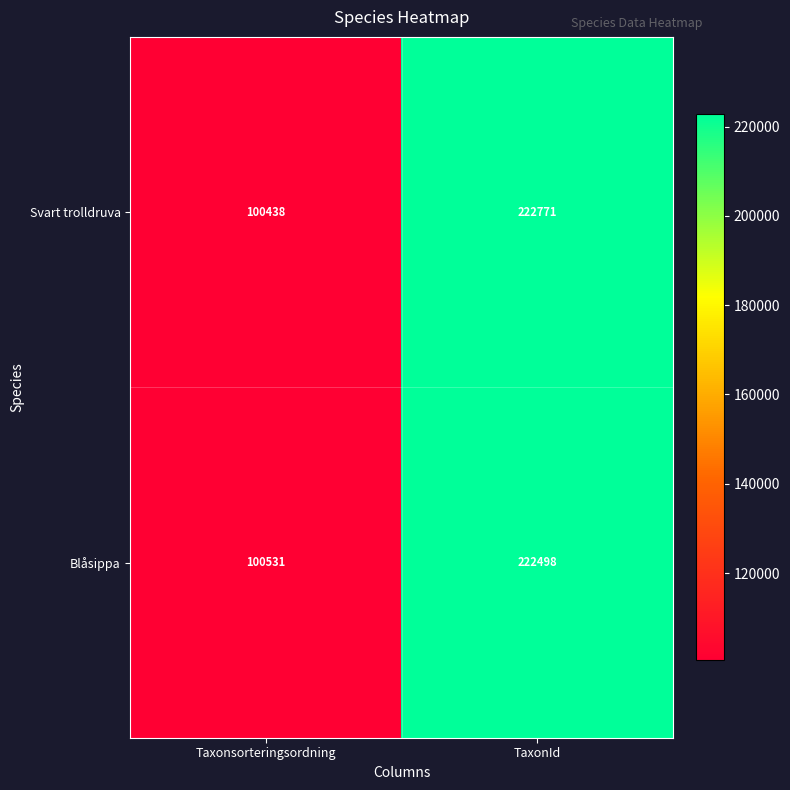

Rank the series by their average value, from highest to lowest.

Svart trolldruva, Blåsippa